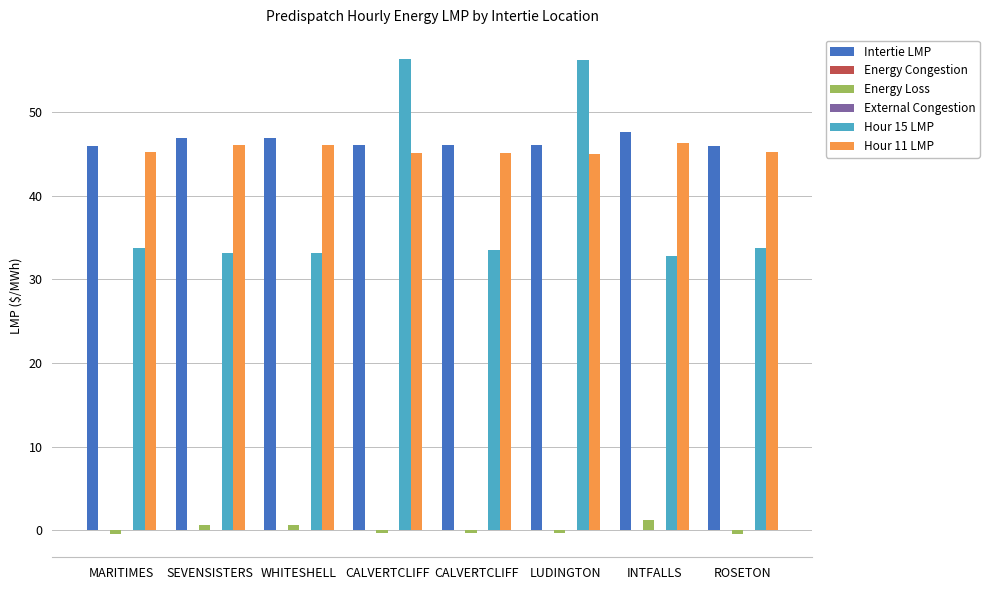

Reading left to right, list all the values displayed in this chart.

Intertie LMP: MARITIMES=46.0	SEVENSISTERS=46.9	WHITESHELL=46.9	CALVERTCLIFF=46.0	CALVERTCLIFF=46.0	LUDINGTON=46.0	INTFALLS=47.6	ROSETON=46.0
Energy Congestion: MARITIMES=0.0	SEVENSISTERS=0.0	WHITESHELL=0.0	CALVERTCLIFF=0.0	CALVERTCLIFF=0.0	LUDINGTON=0.0	INTFALLS=0.0	ROSETON=0.0
Energy Loss: MARITIMES=-0.4	SEVENSISTERS=0.6	WHITESHELL=0.6	CALVERTCLIFF=-0.3	CALVERTCLIFF=-0.3	LUDINGTON=-0.3	INTFALLS=1.3	ROSETON=-0.4
External Congestion: MARITIMES=0.0	SEVENSISTERS=0.0	WHITESHELL=0.0	CALVERTCLIFF=0.0	CALVERTCLIFF=0.0	LUDINGTON=0.0	INTFALLS=0.0	ROSETON=0.0
Hour 15 LMP: MARITIMES=33.7	SEVENSISTERS=33.1	WHITESHELL=33.1	CALVERTCLIFF=56.4	CALVERTCLIFF=33.5	LUDINGTON=56.2	INTFALLS=32.8	ROSETON=33.7
Hour 11 LMP: MARITIMES=45.2	SEVENSISTERS=46.0	WHITESHELL=46.0	CALVERTCLIFF=45.1	CALVERTCLIFF=45.1	LUDINGTON=45.0	INTFALLS=46.3	ROSETON=45.2